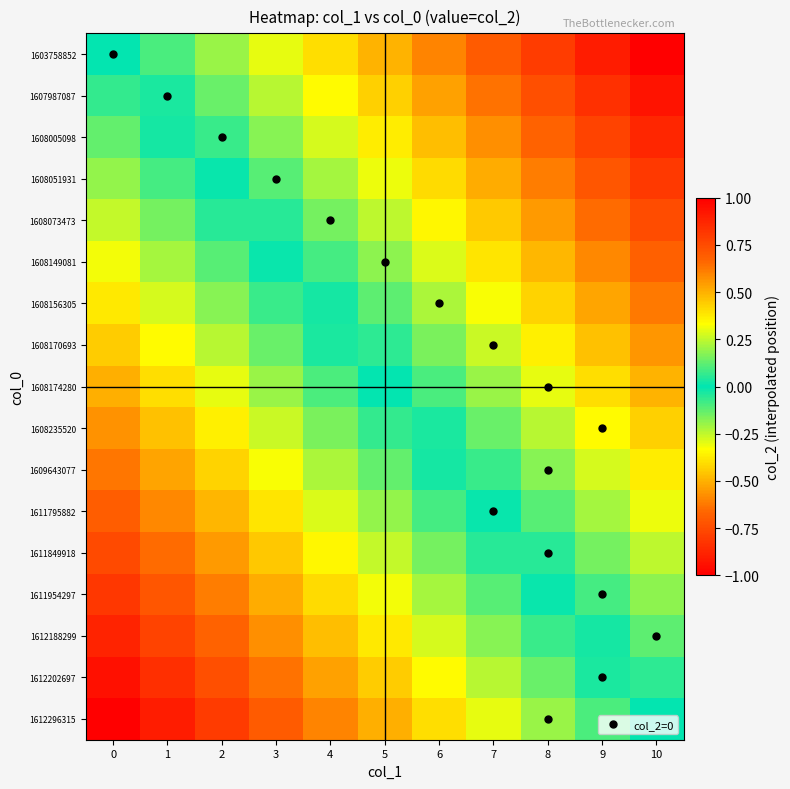

Between 3 and 6, which series saw the biggest shift?

1603758852